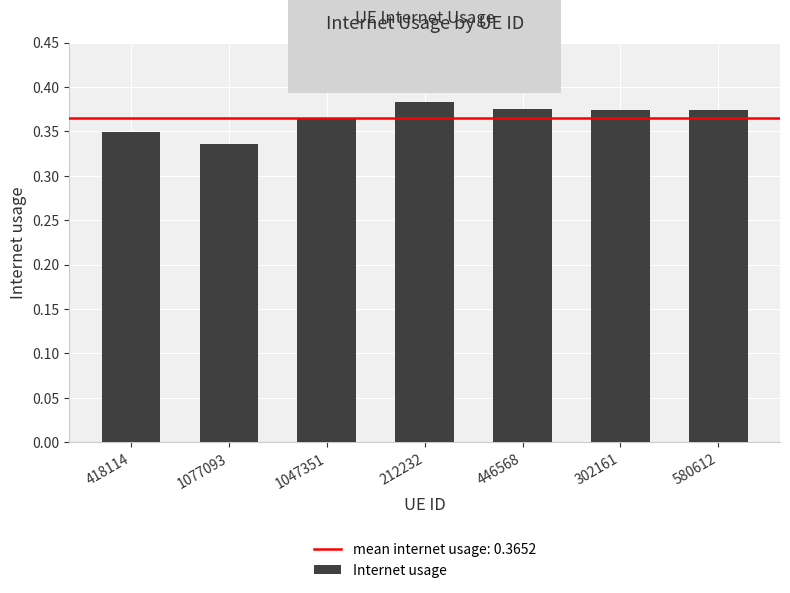

At which category does the chart reach its minimum across all series?

1077093